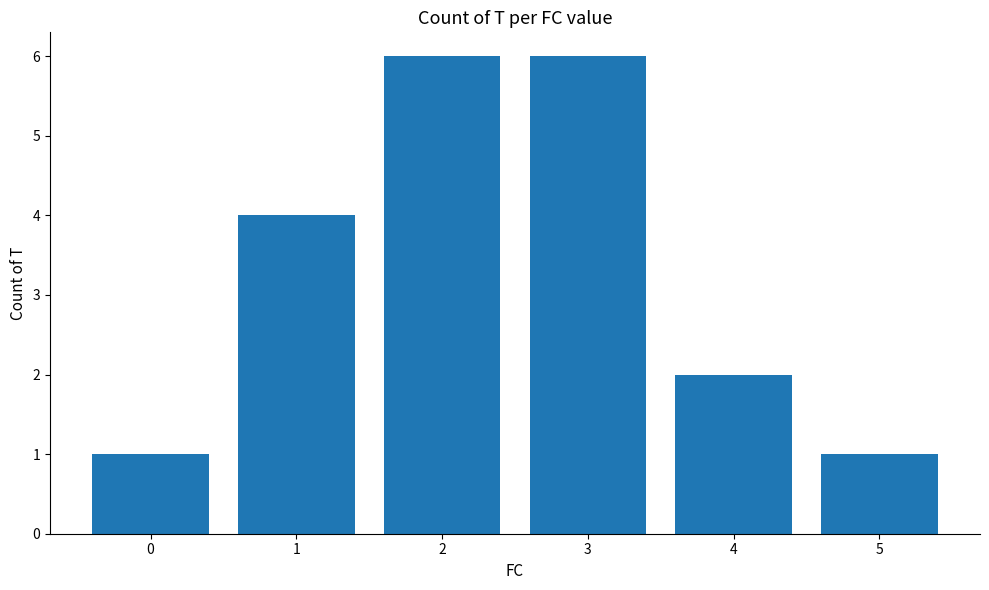

Reading left to right, extract all data points from this chart.

0=1	1=4	2=6	3=6	4=2	5=1